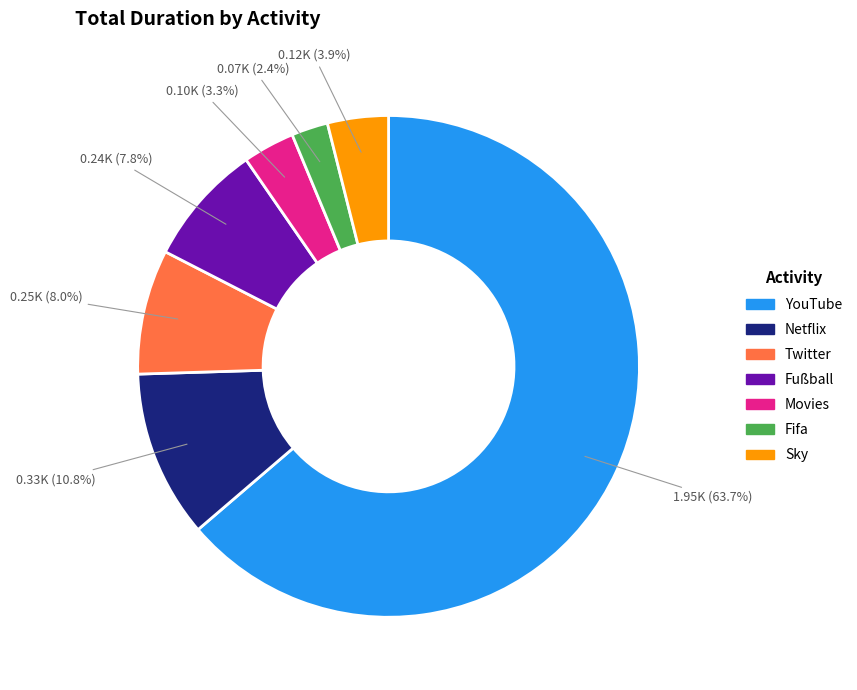

Between Netflix and Movies, which is larger?

Netflix